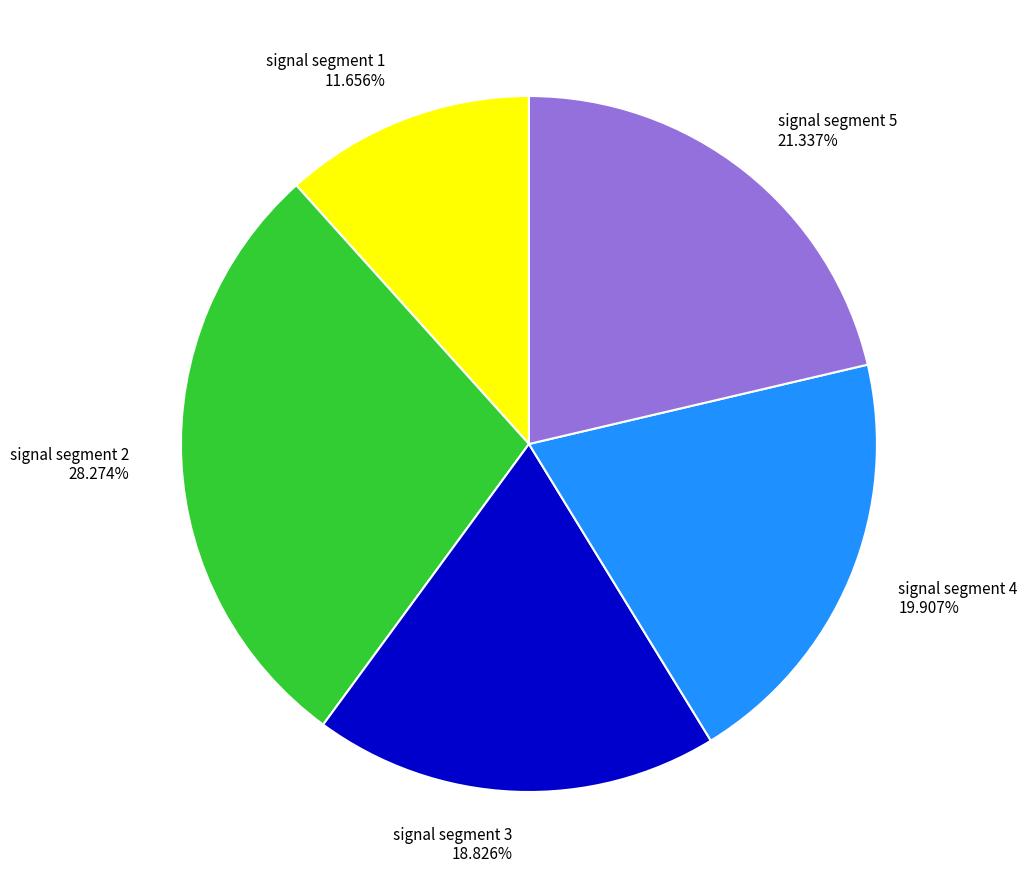

Is there a majority slice in this chart?

No